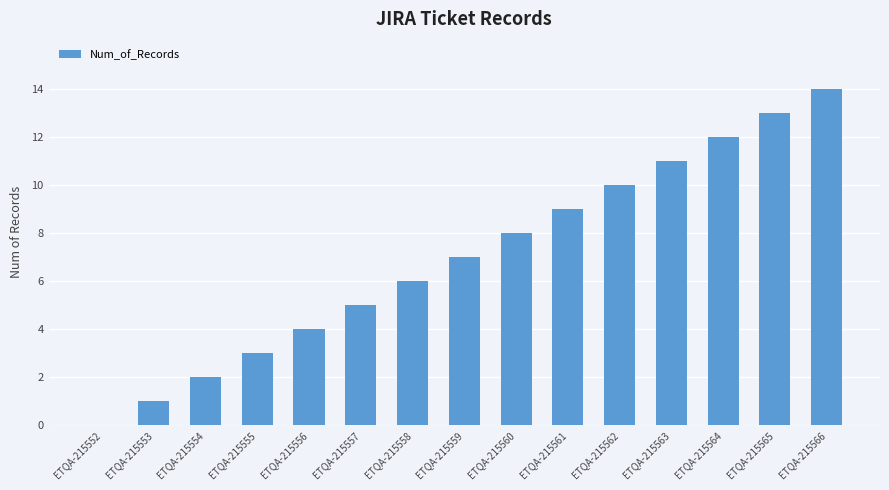

Approximately how many times larger is the value at ETQA-215553 compared to ETQA-215555?

0.3